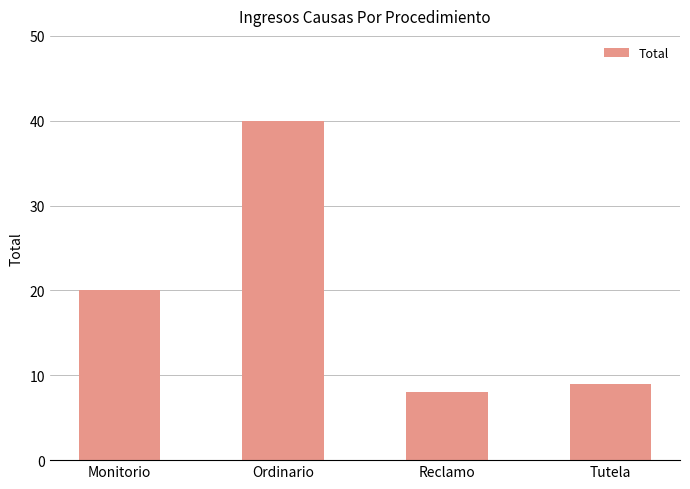

What value does the data have at Tutela?

9